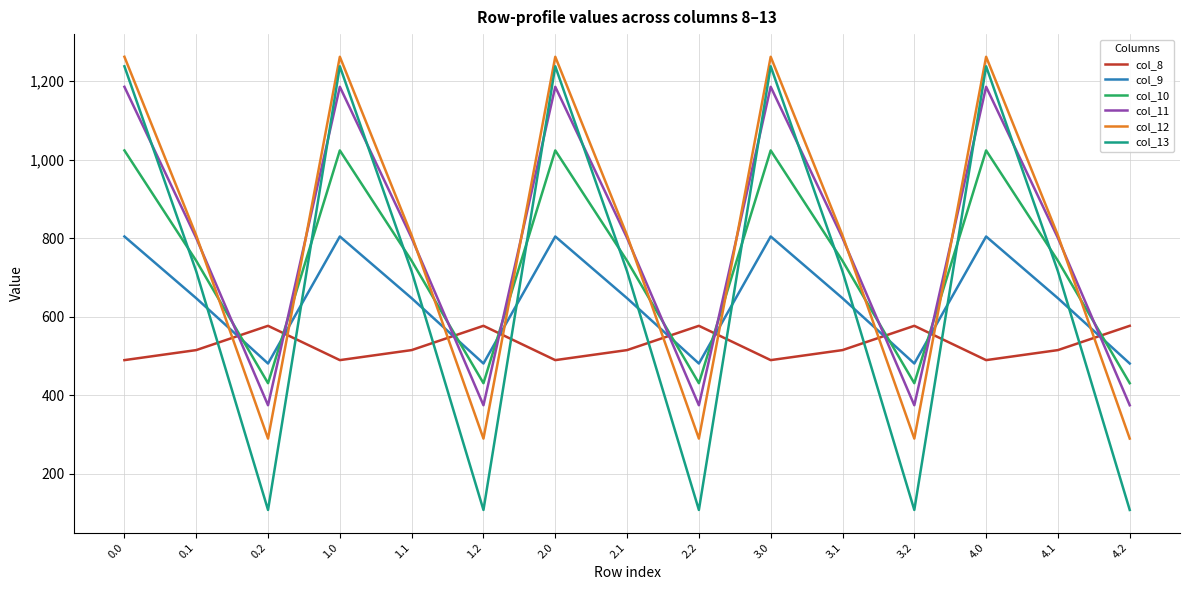

What is the difference between the col_8 values at 4.1 and 2.0?

25.5